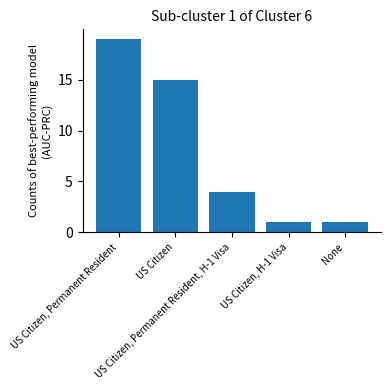

True or false: the data shows 20 at US Citizen.

False